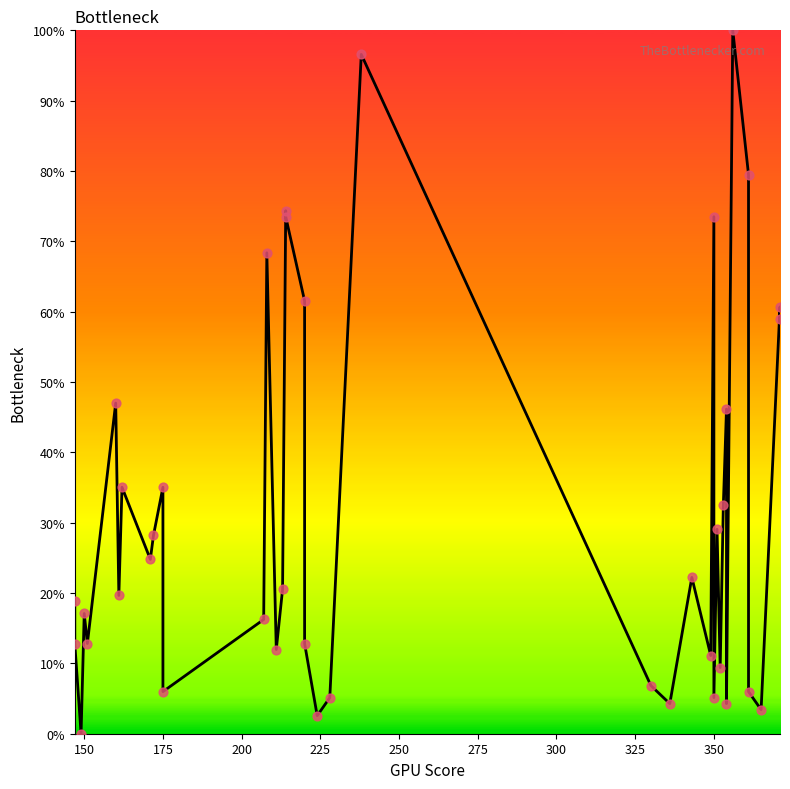

What is the change in value from 200 to 350?

+11.1